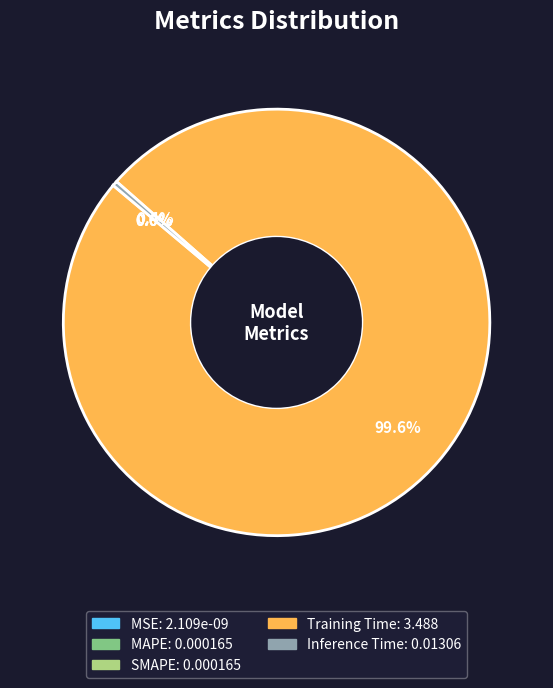

Combined, what portion of the pie is Inference Time and Training Time?

100.0%